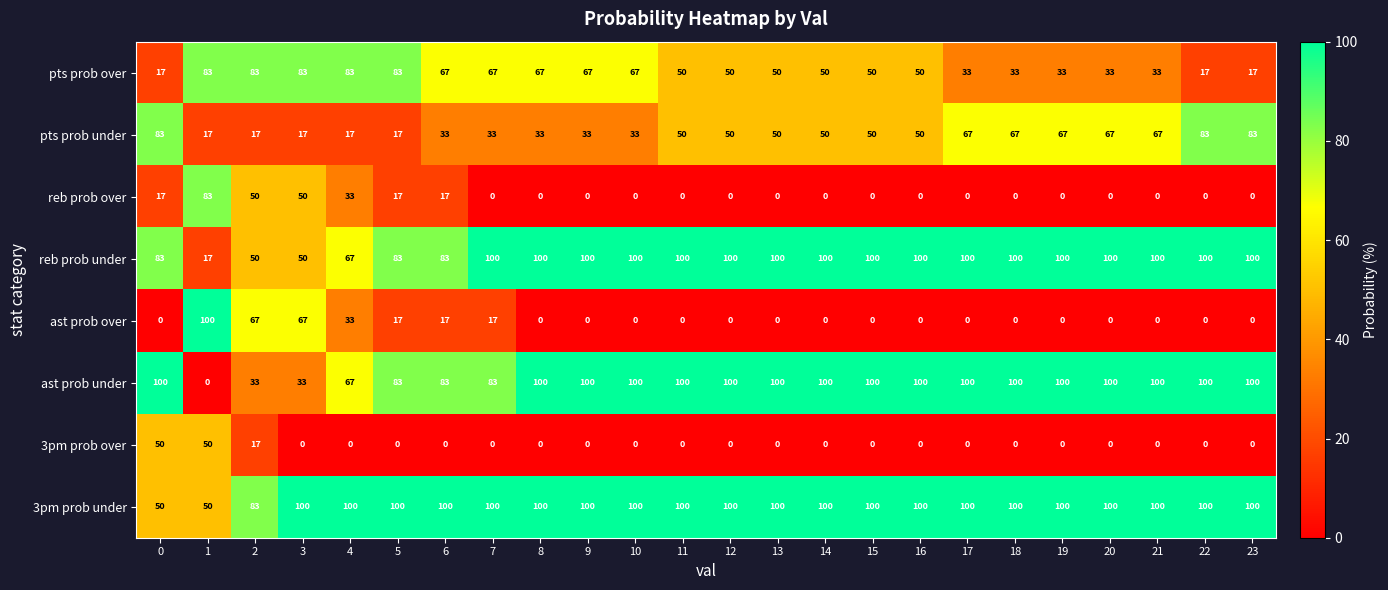

What is the total value across all series at 19?

400